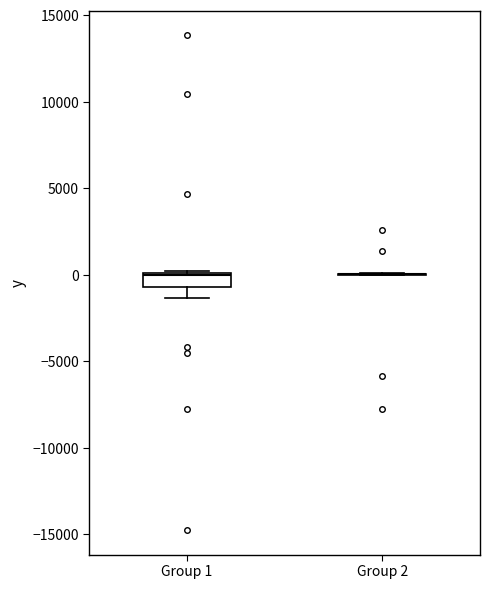

Reading left to right, read every box against the y-axis: the position of its median line, the range the box covers, and the ends of its whiskers. The values are not printed on the chart, so give them approximately, as read against the axis.

Group 1: median 0, box -500 to 0, whiskers -1500 to 0
Group 2: box collapsed to a line at 0, whiskers 0 to 0